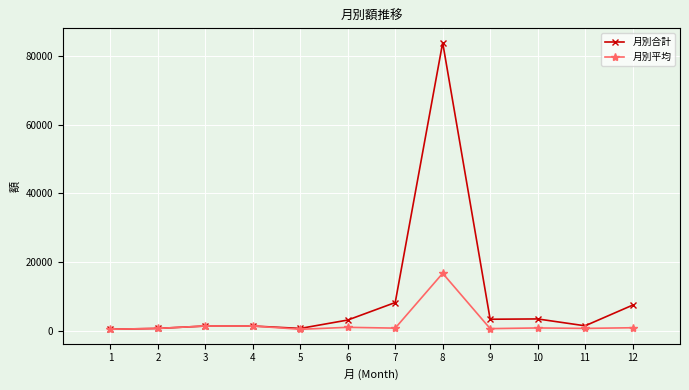

What is the value of the 月別合計 point at the 3rd from the left?

1440